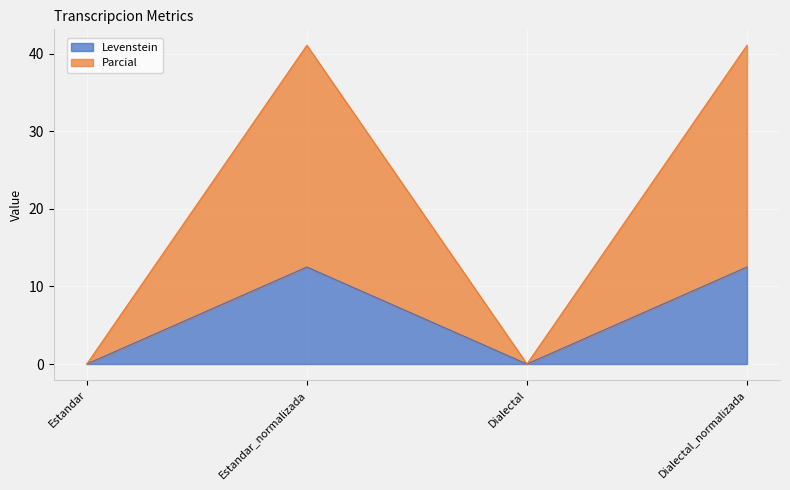

Which category has the lowest value in the Parcial series?

Estandar